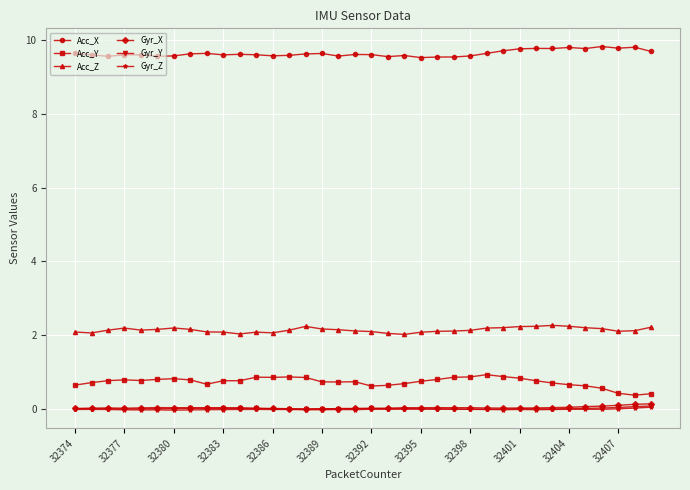

Which series has the largest total across all categories?

Acc_X